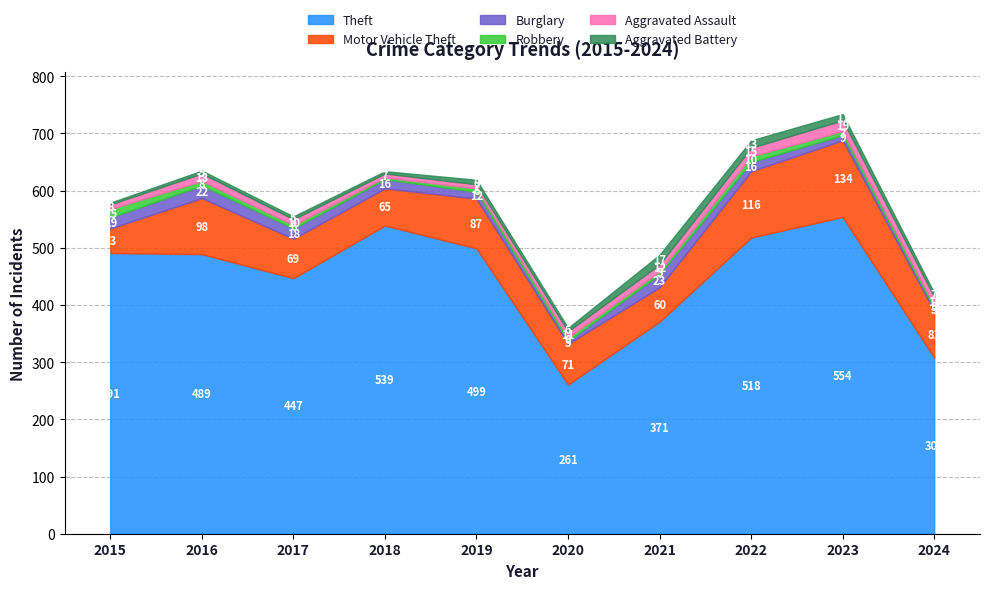

Where does the Burglary series first go above 16?

2015